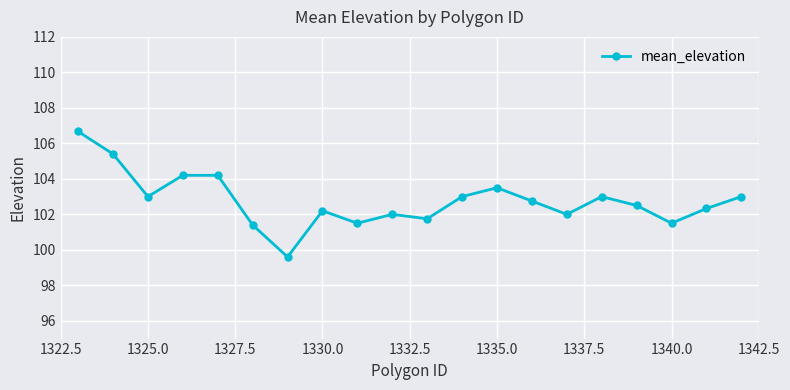

What is the maximum value shown in the chart?

106.7